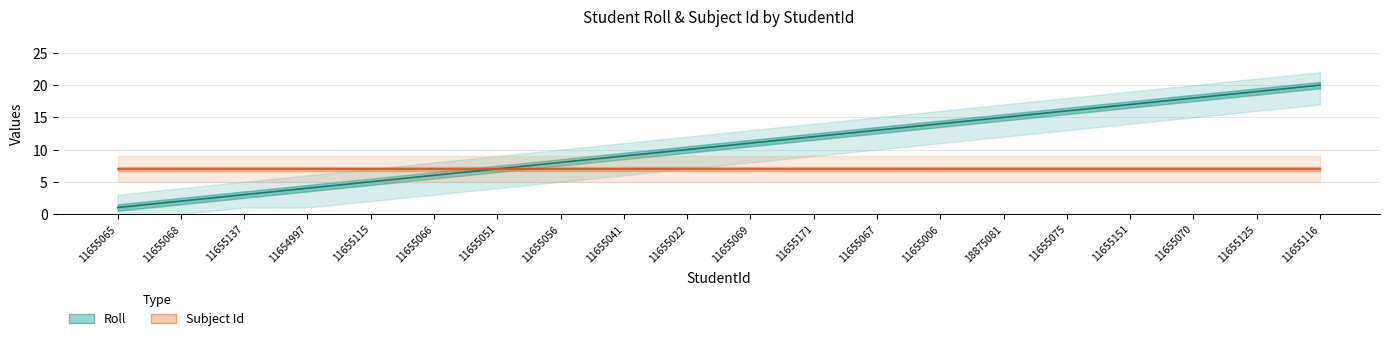

What is the difference between the maximum and minimum values in the Roll series?

19